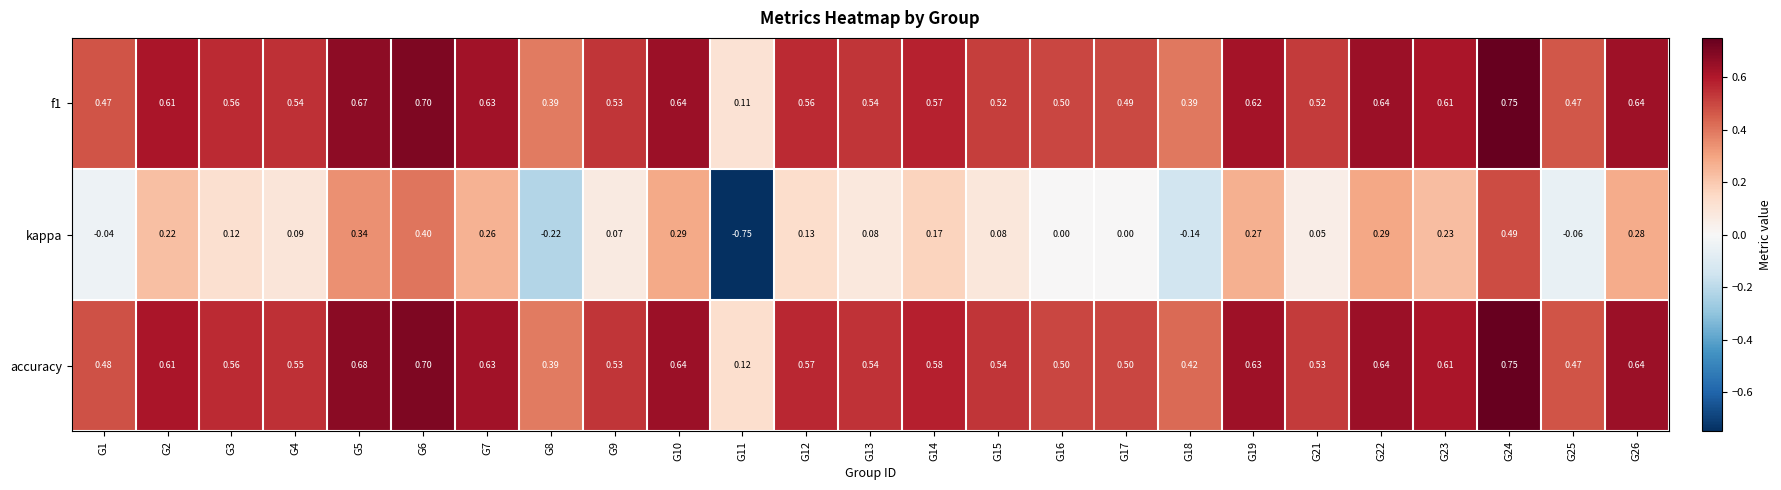

Between G21 and G22, which series saw the biggest shift?

kappa